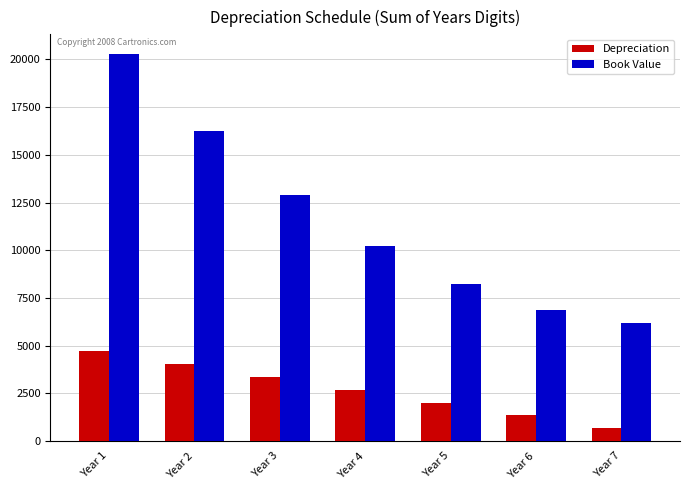

At Year 7, list the series in order from smallest to largest.

Depreciation, Book Value